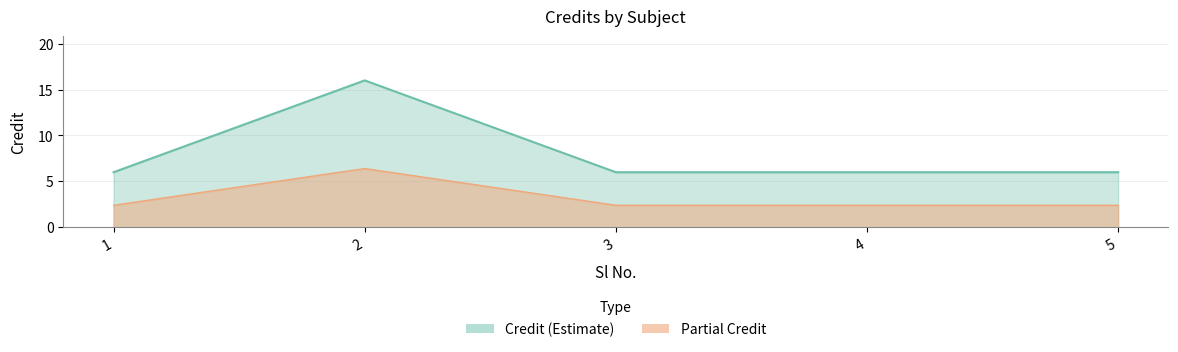

Where is the first local maximum?

2